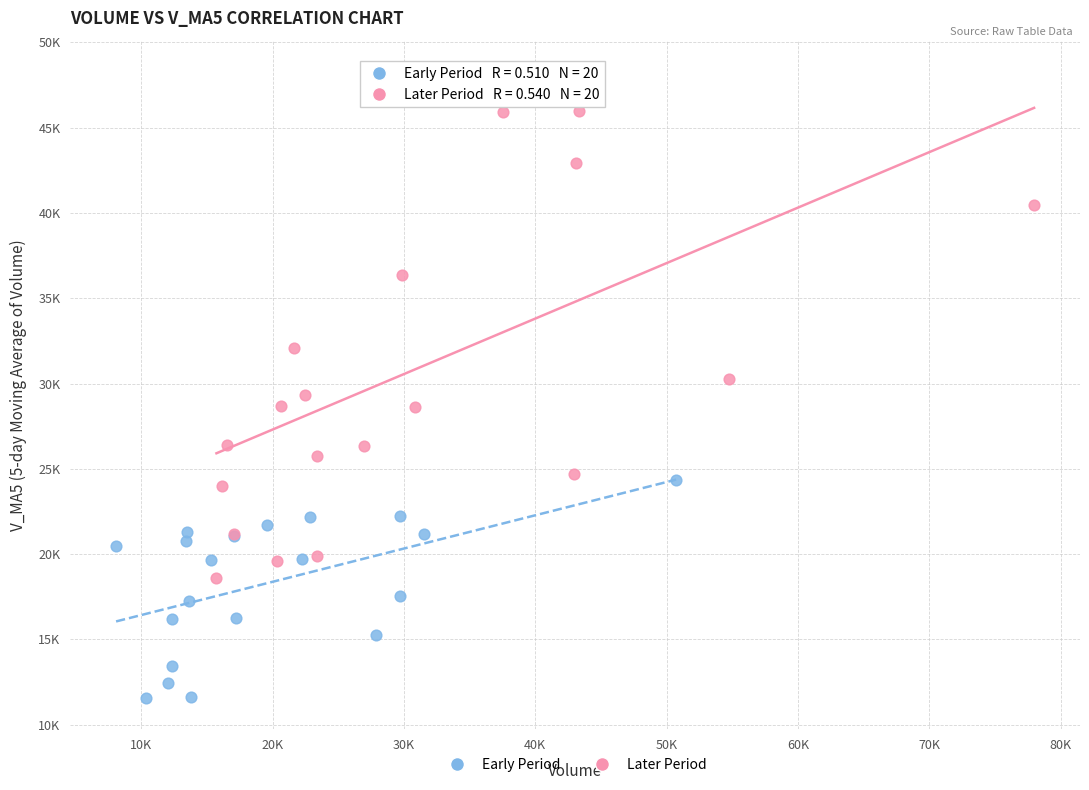

Which series contains the highest Y value?

Later Period